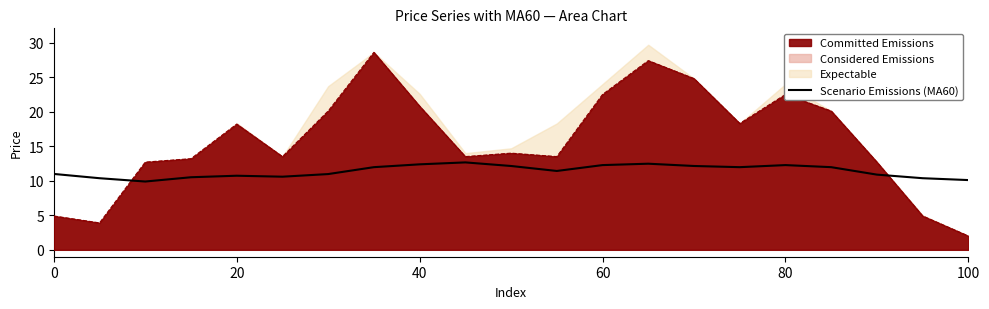

The value of Scenario Emissions (MA60) at 60 is 12.3. True or false?

True